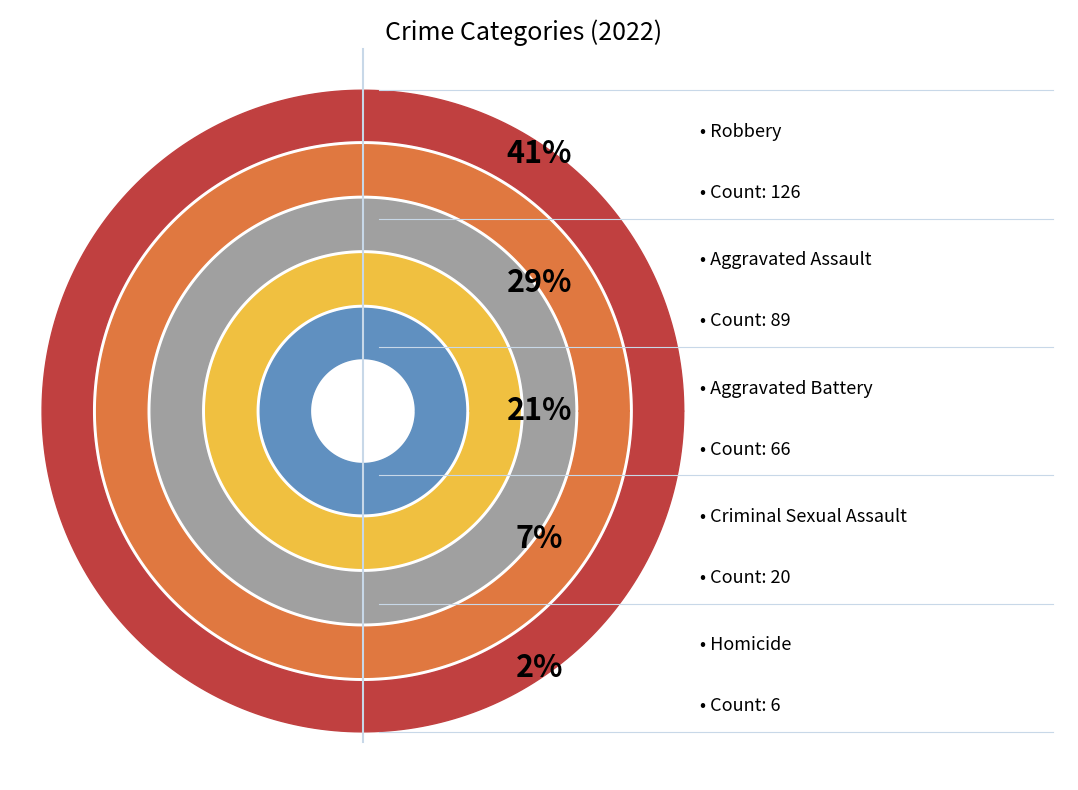

Is there a majority slice in this chart?

No